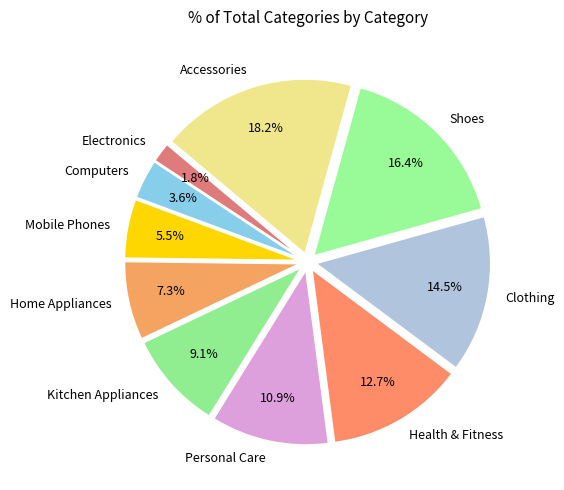

Is it true that Accessories is 18% of the pie?

True